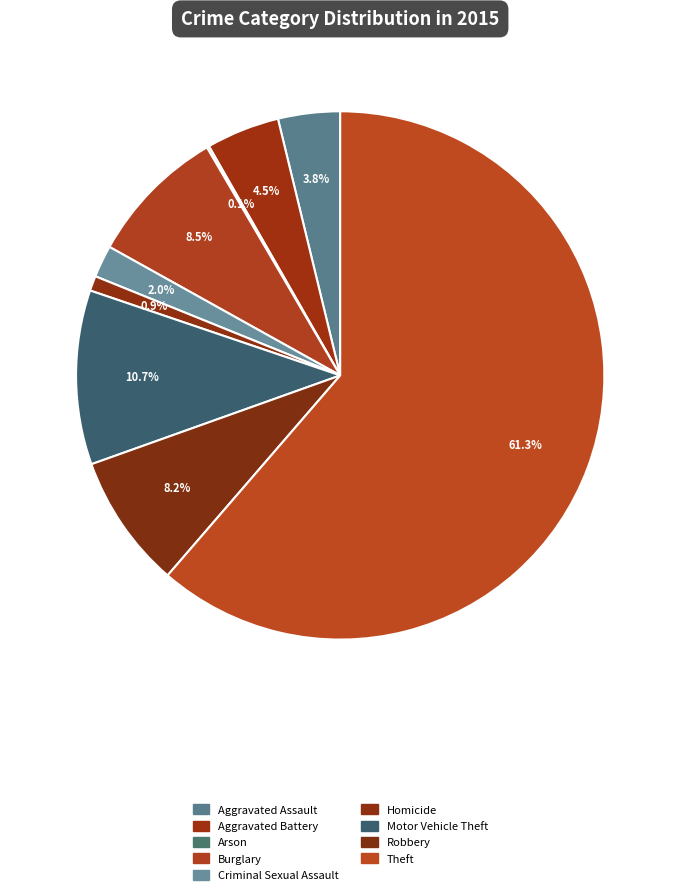

What percentage is the Motor Vehicle Theft slice, to the nearest percent?

11%